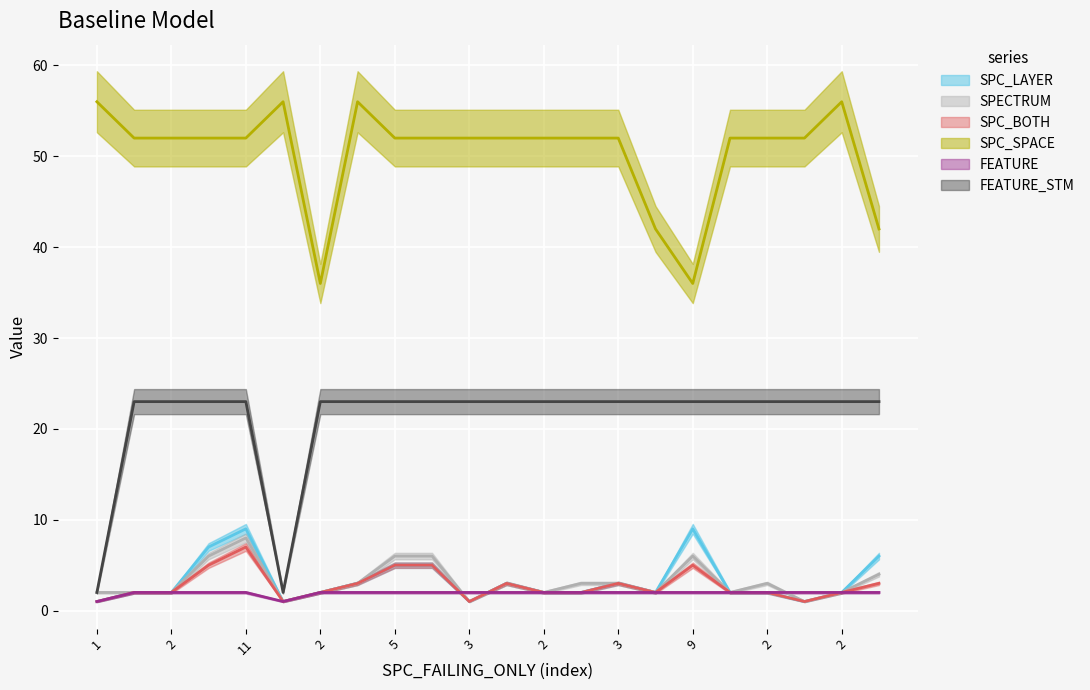

What is the sum of the SPECTRUM values at 3 and 3?

4